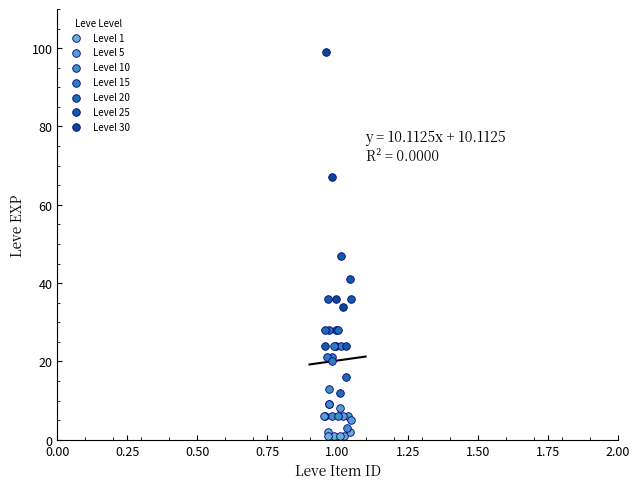

Which series contains the highest Y value?

Level 30